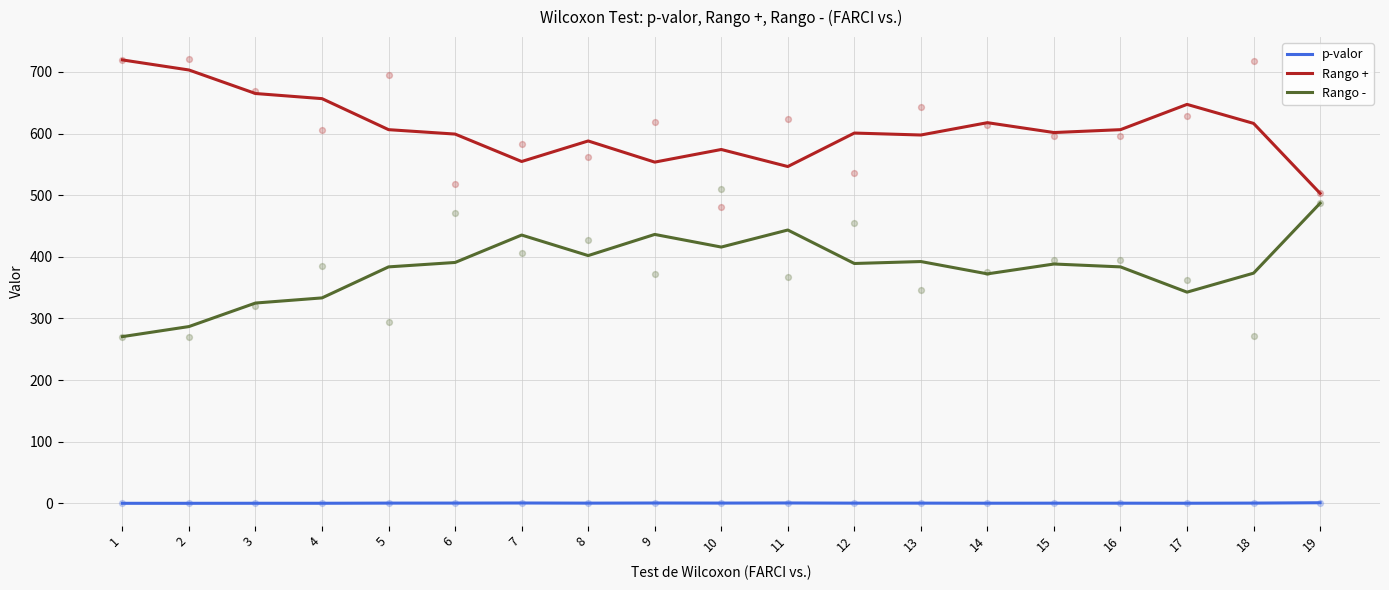

Is the value of p-valor at 2 greater than the value of Rango + at 10?

No